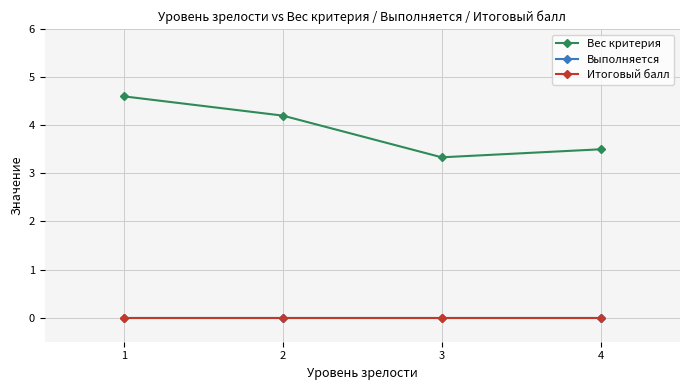

How many lines are shown in the chart?

3